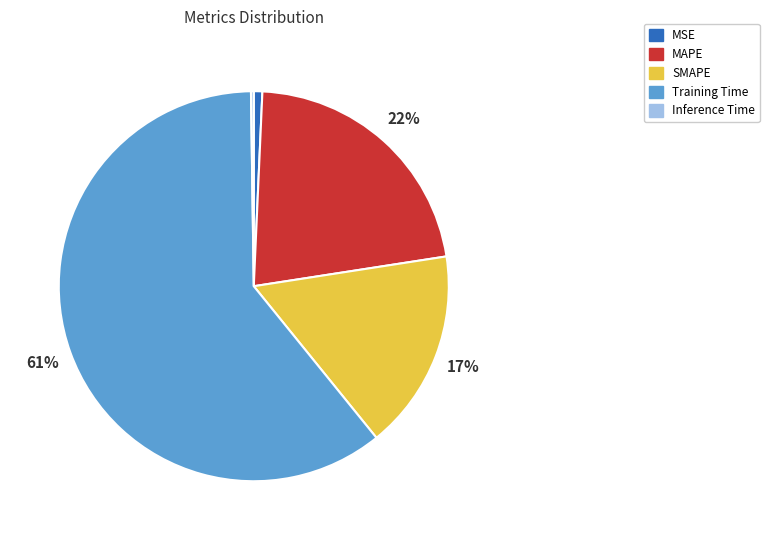

What percentage is the MSE slice, to the nearest percent?

1%